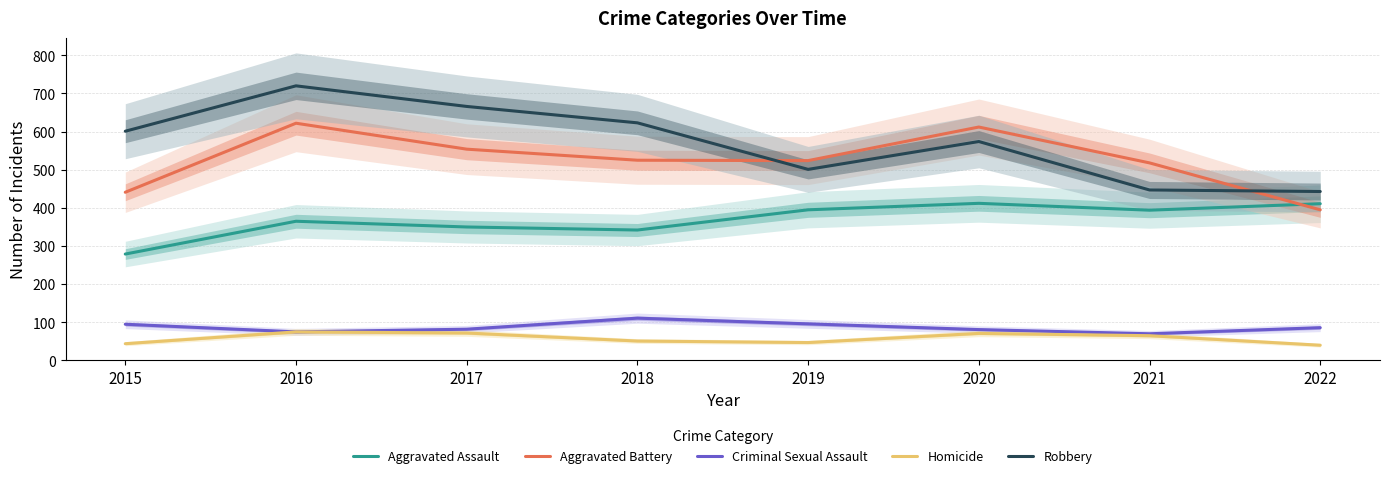

At which label does Criminal Sexual Assault reach its peak?

2018